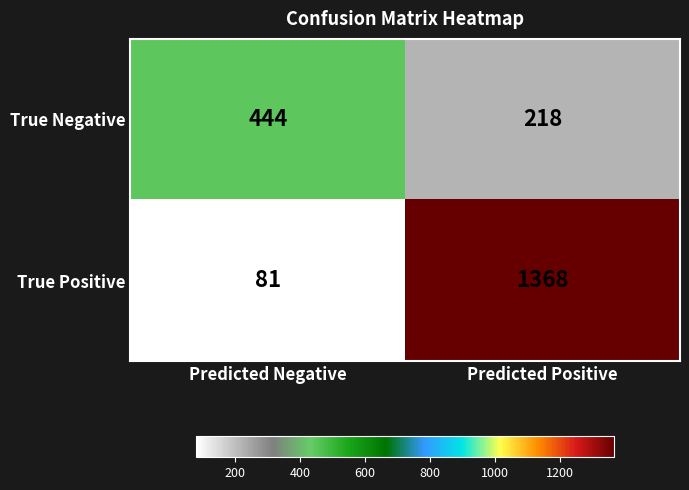

Reading left to right, what are all the values shown in this chart?

True Negative: Predicted Negative=444	Predicted Positive=218
True Positive: Predicted Negative=81	Predicted Positive=1368